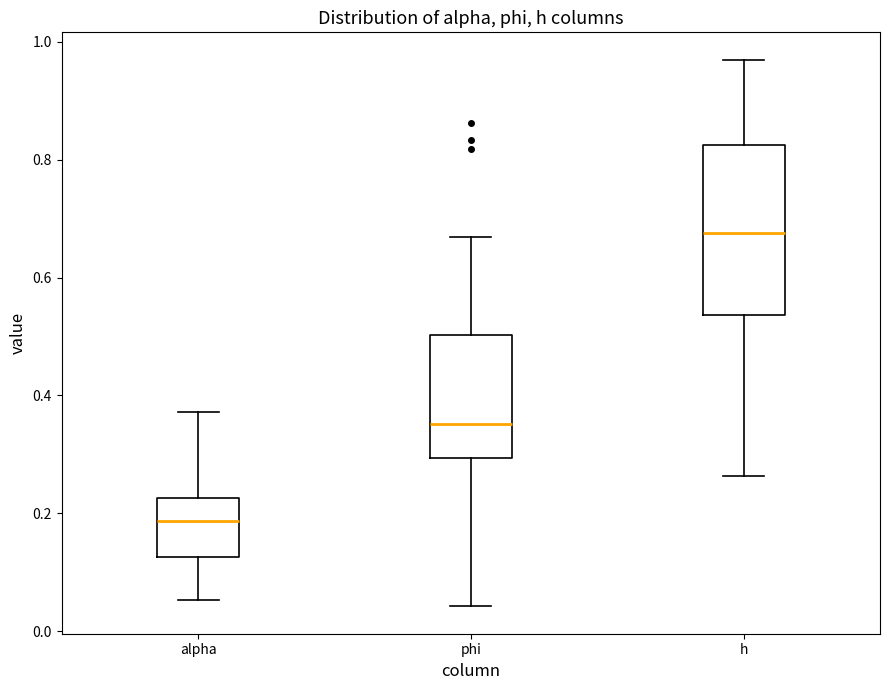

Where is the lower edge of the box for h on the y-axis? The values are not printed on the chart, so give them approximately, as read against the axis.

0.54